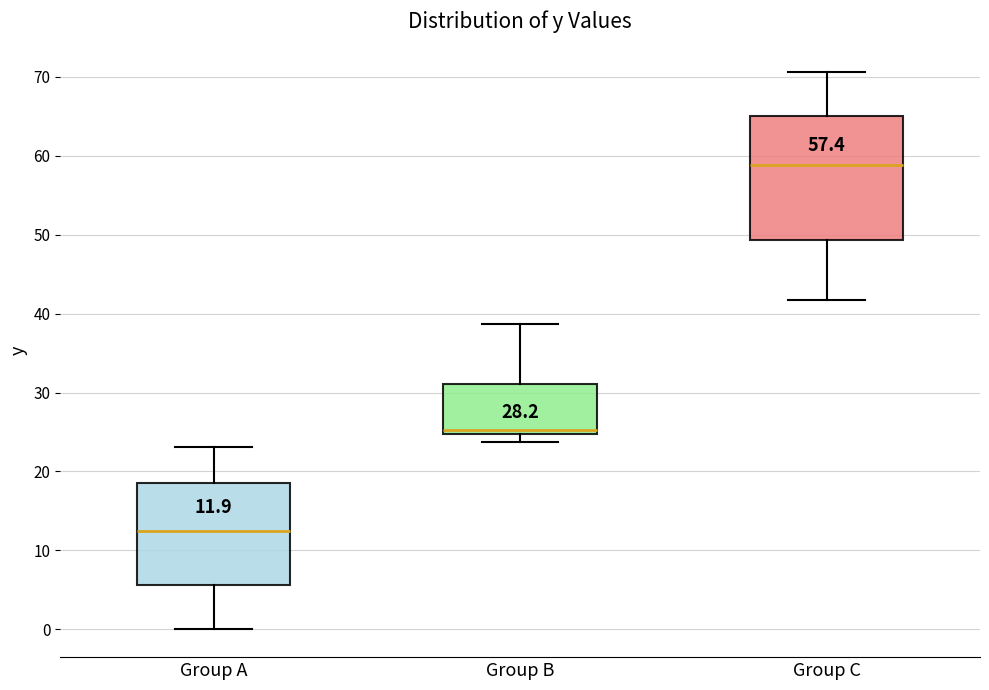

Which box has the highest median line?

Group C